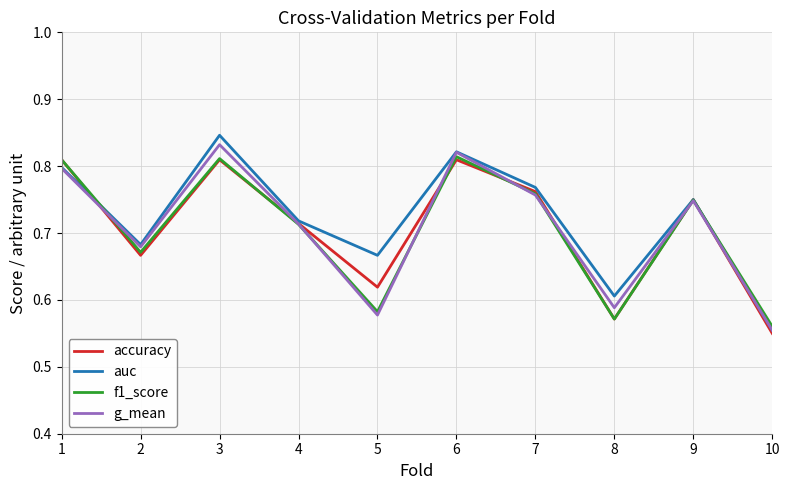

The g_mean series shows 0.3 at 9. True or false?

False